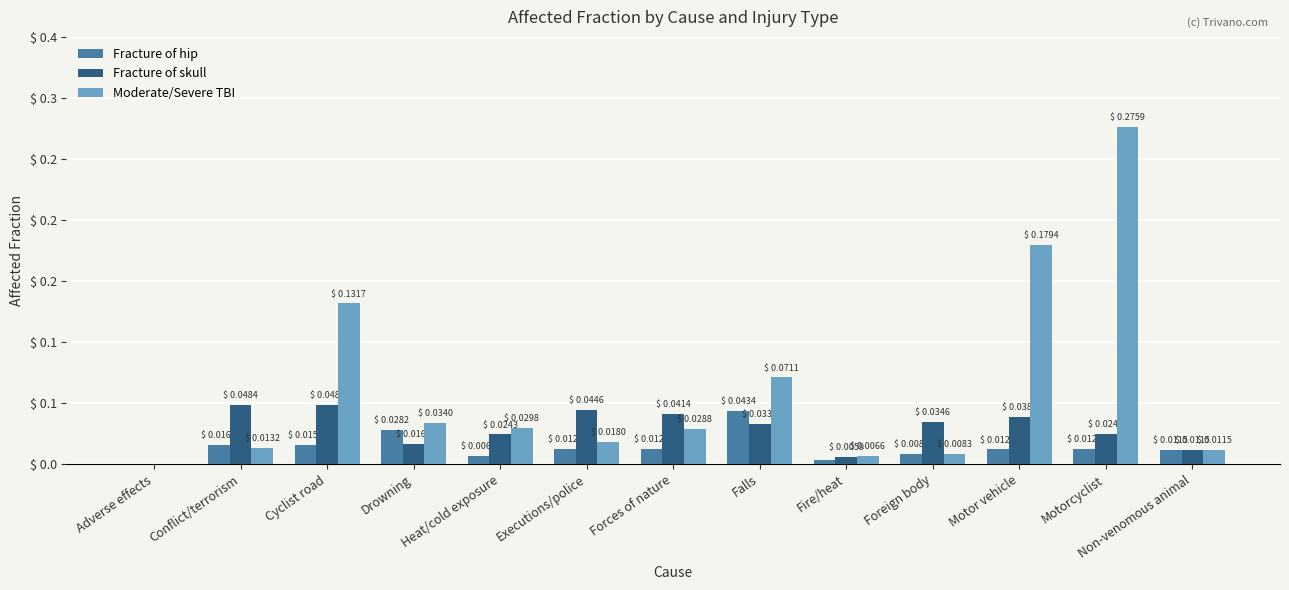

What are all the series names shown in the legend?

Fracture of hip, Fracture of skull, Moderate/Severe TBI